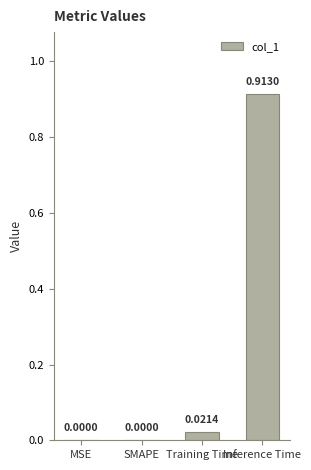

Between Training Time and MSE, which is larger?

Training Time